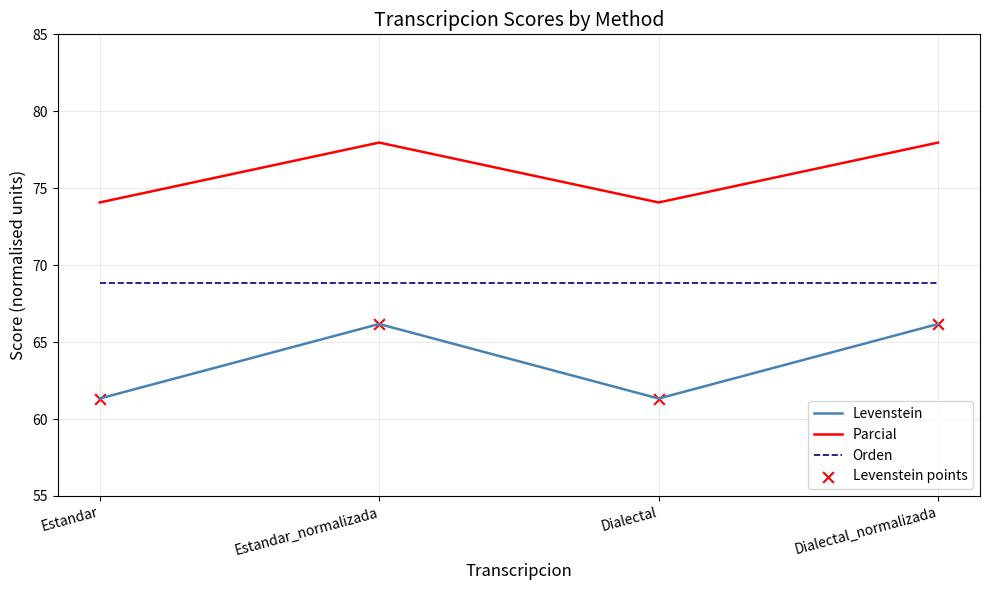

Which series has the largest total across all categories?

Parcial